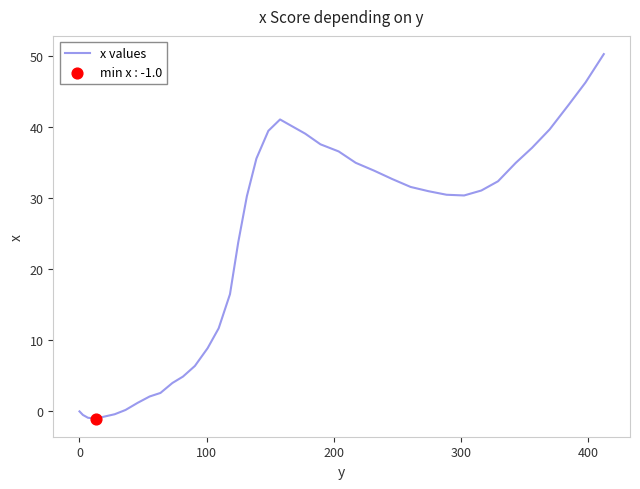

What is the greatest value displayed?

50.3